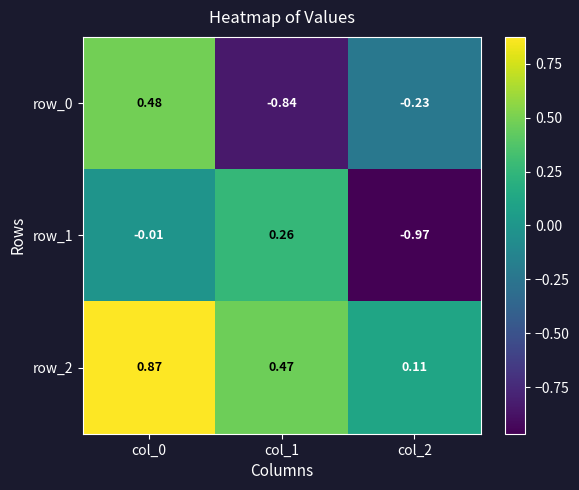

What is the sum of the row_0 values at col_2 and col_1?

-1.1